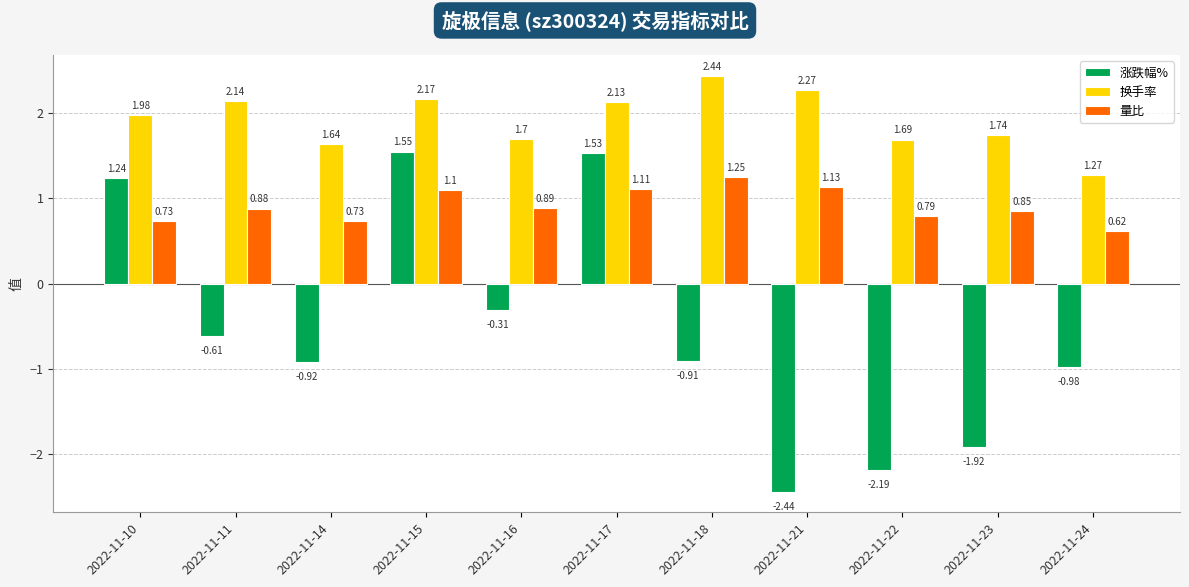

Is it true that 换手率 equals 3.7 at 2022-11-18?

False